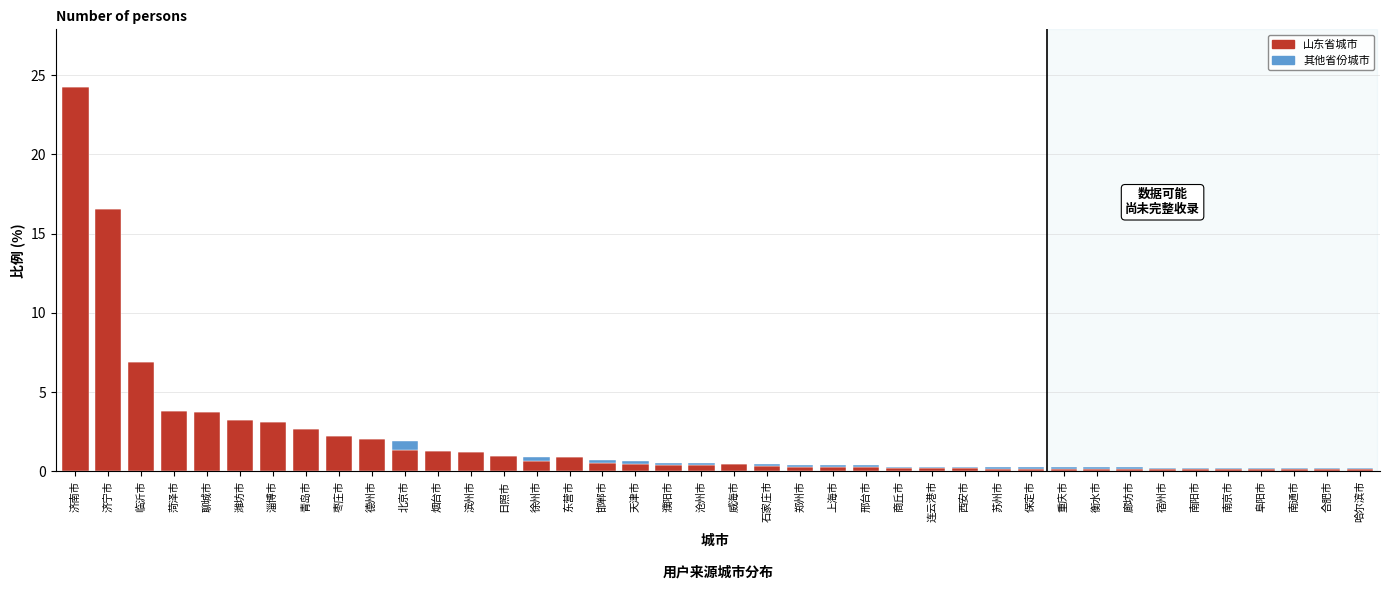

At which label is 山东省城市 closest to 12?

济宁市